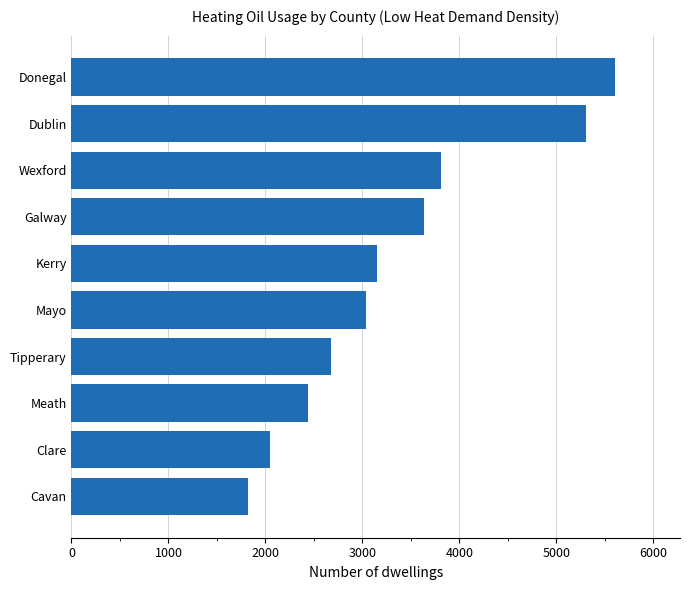

Which category has the highest value across all series?

Donegal